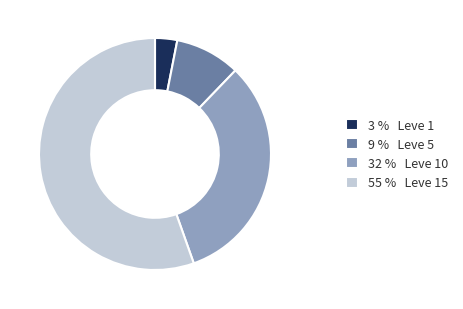

Approximately how many times larger is the value at 32 % Leve 10 compared to 55 % Leve 15?

0.6